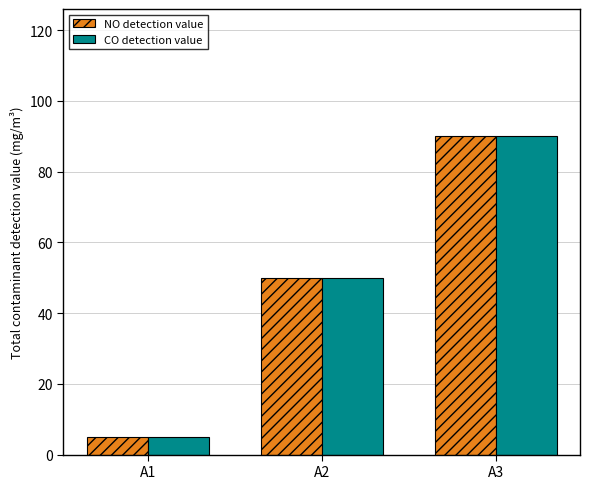

List the labels in order of NO detection value value, smallest first.

A1, A2, A3